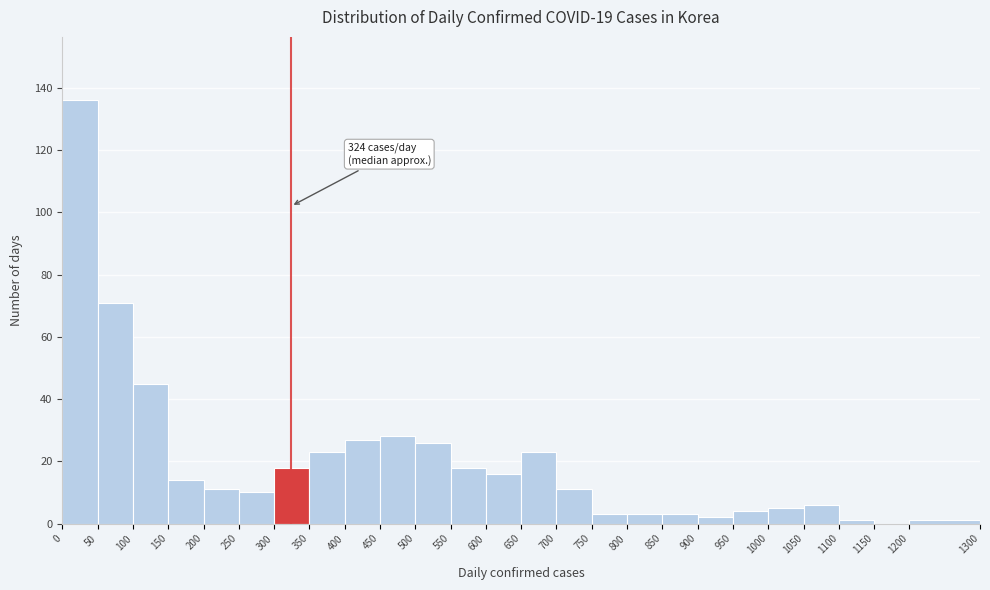

Over which range of the x-axis is the bar tallest?

0 to 50